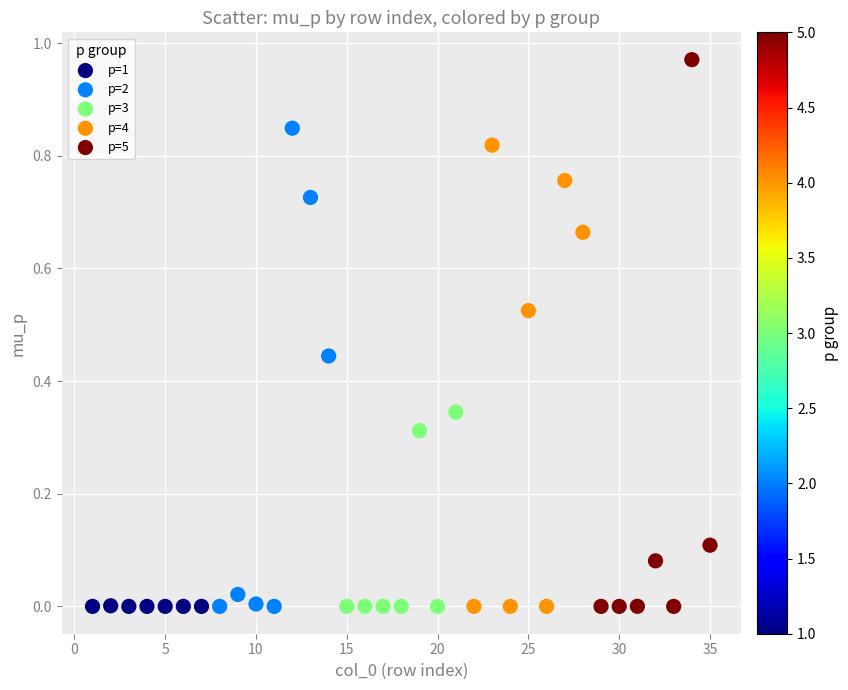

Which series contains the highest Y value?

p=5